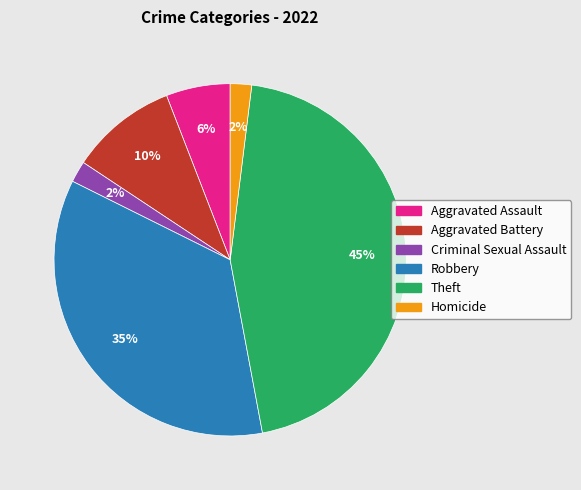

Count the number of slices in the pie.

6